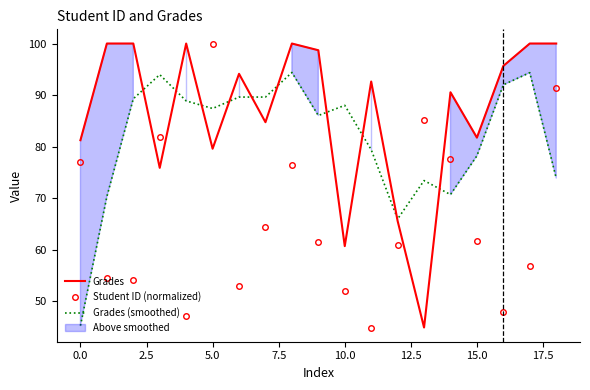

What is the minimum value for Grades?

45.0